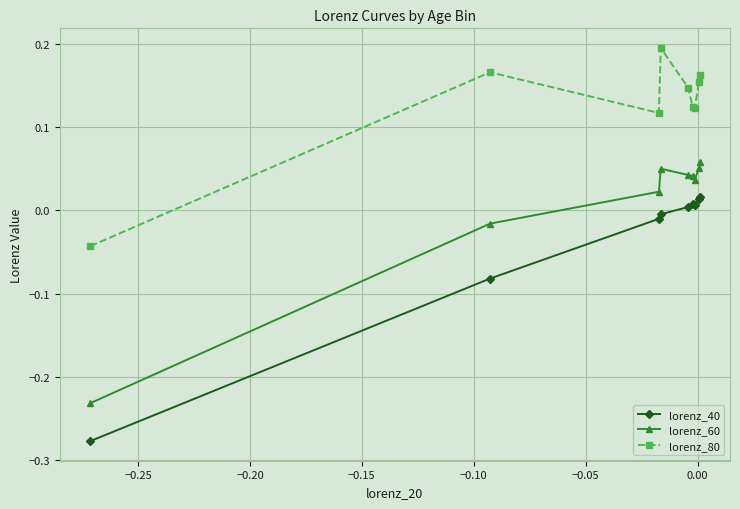

Which series has the largest range (max minus min)?

lorenz_40